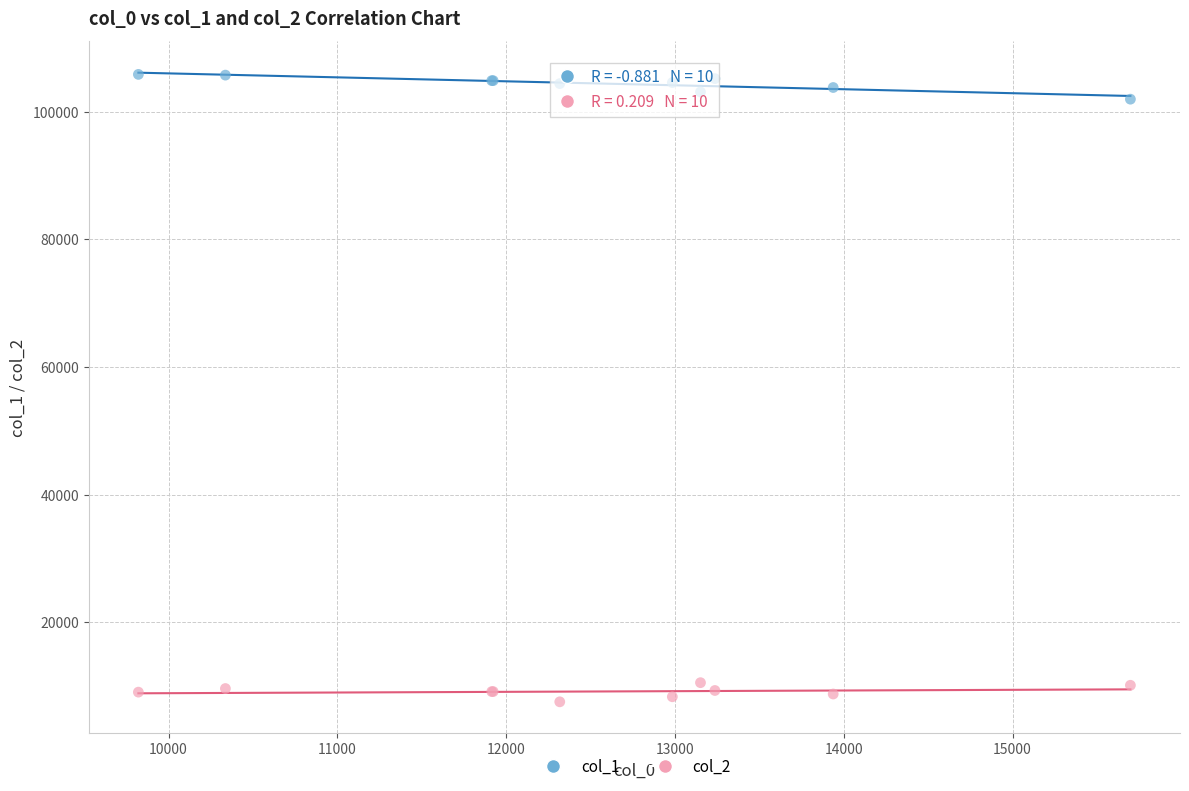

Which series reaches the minimum Y coordinate?

col_2